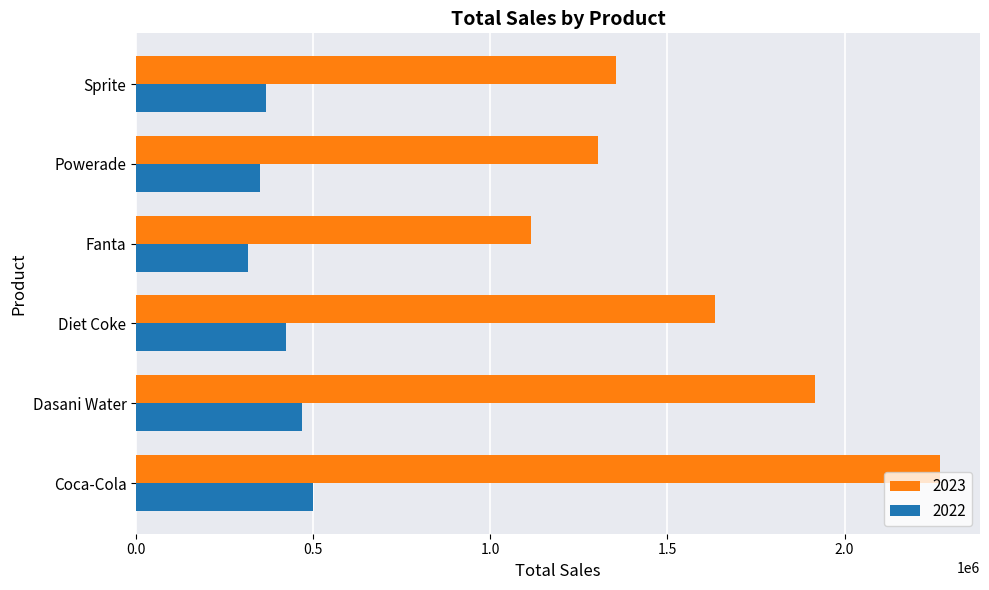

At which label is 2023 closest to 1692518?

Diet Coke